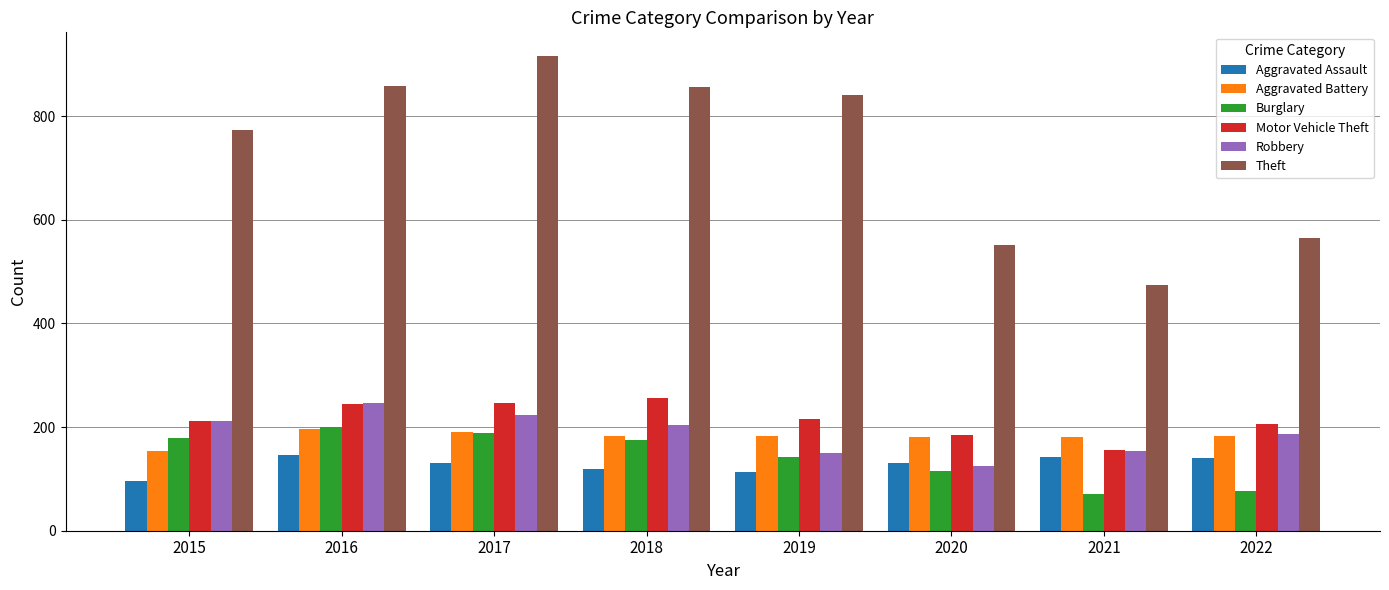

How many bars are there in total?

48